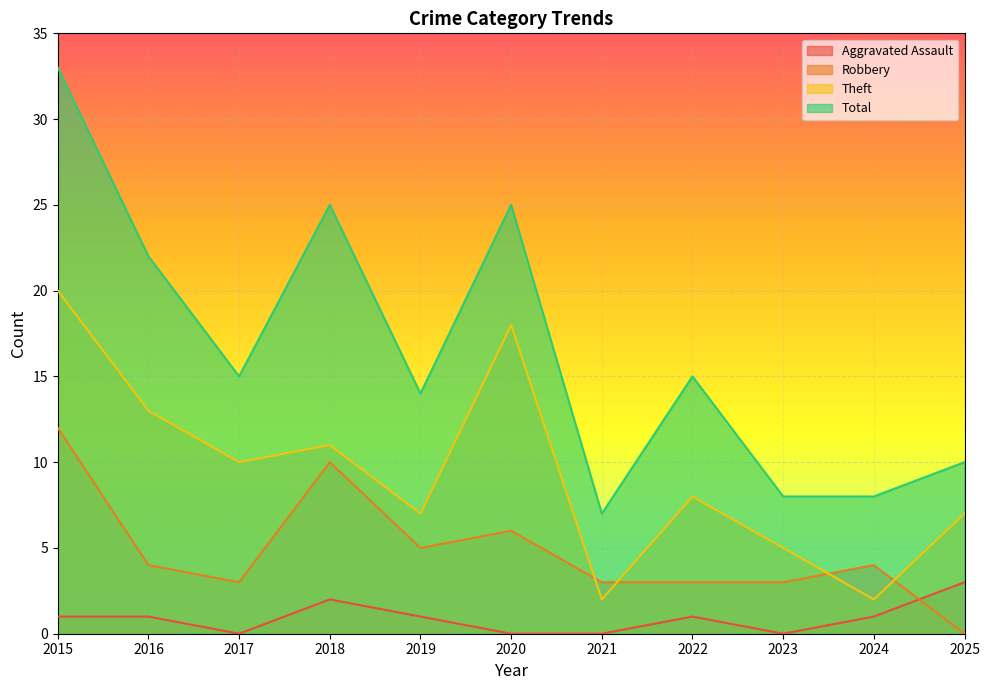

What is the difference between the highest and lowest values at 2016?

21